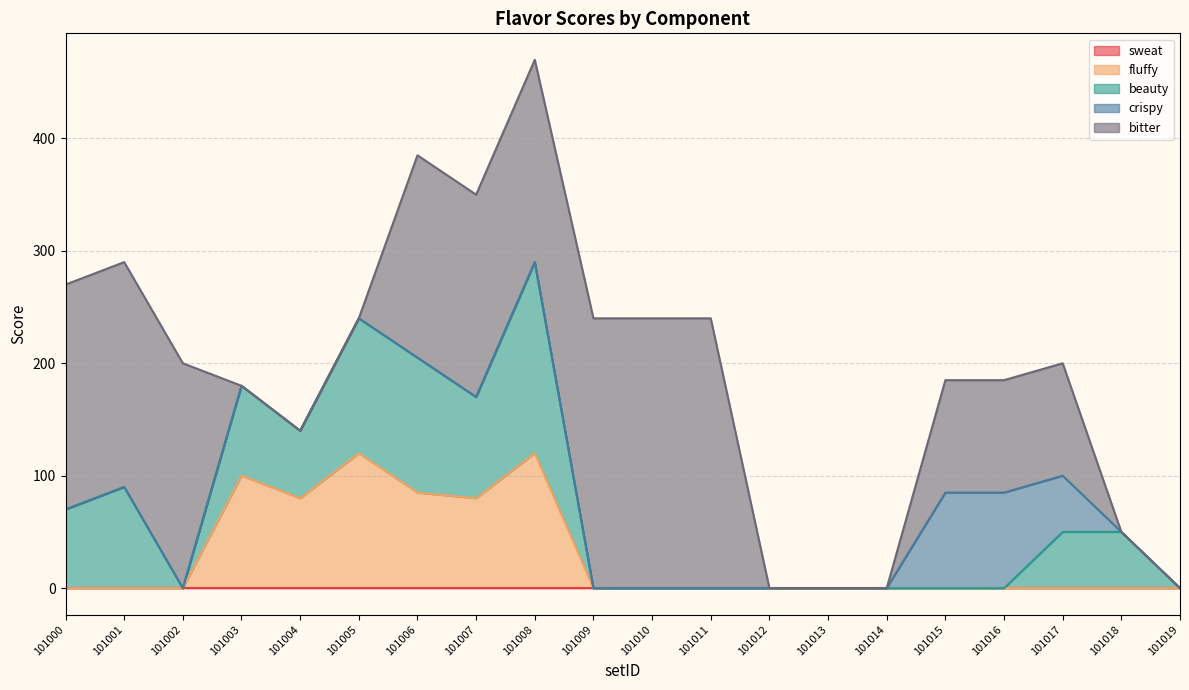

The bitter series shows 276 at 101007. True or false?

False